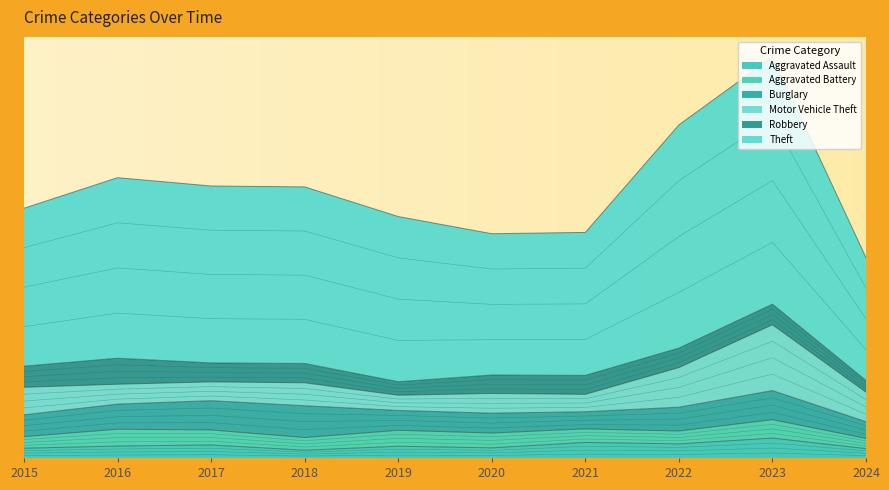

At which label does Burglary first exceed 132?

2016